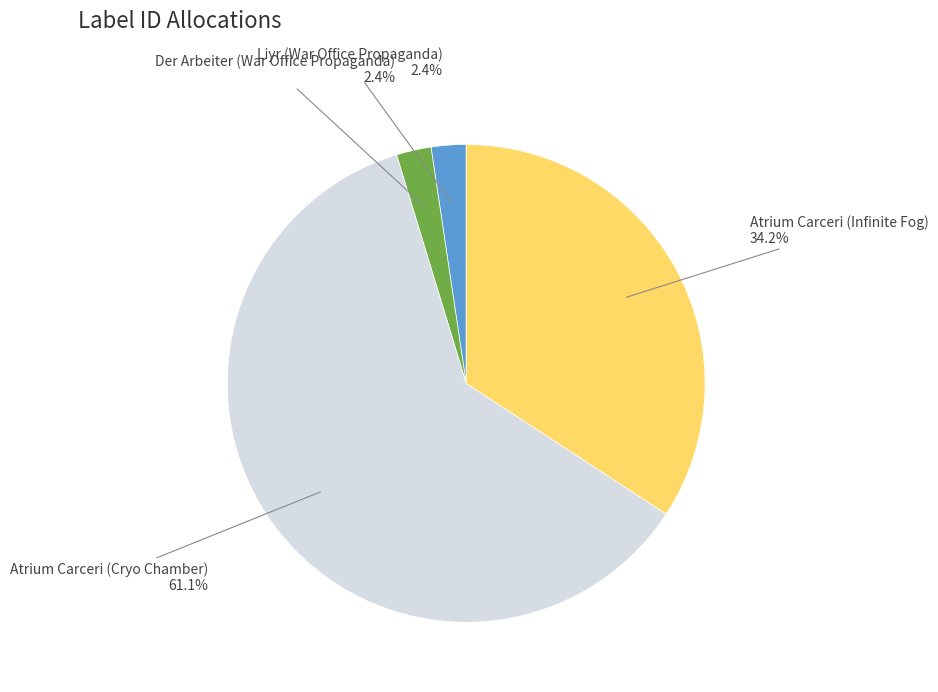

Does any single category account for the majority?

Yes